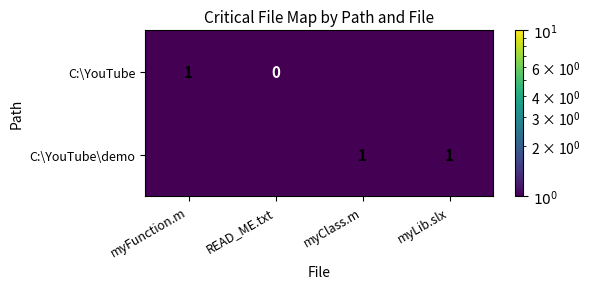

Which label corresponds to the smallest value in the chart?

READ_ME.txt